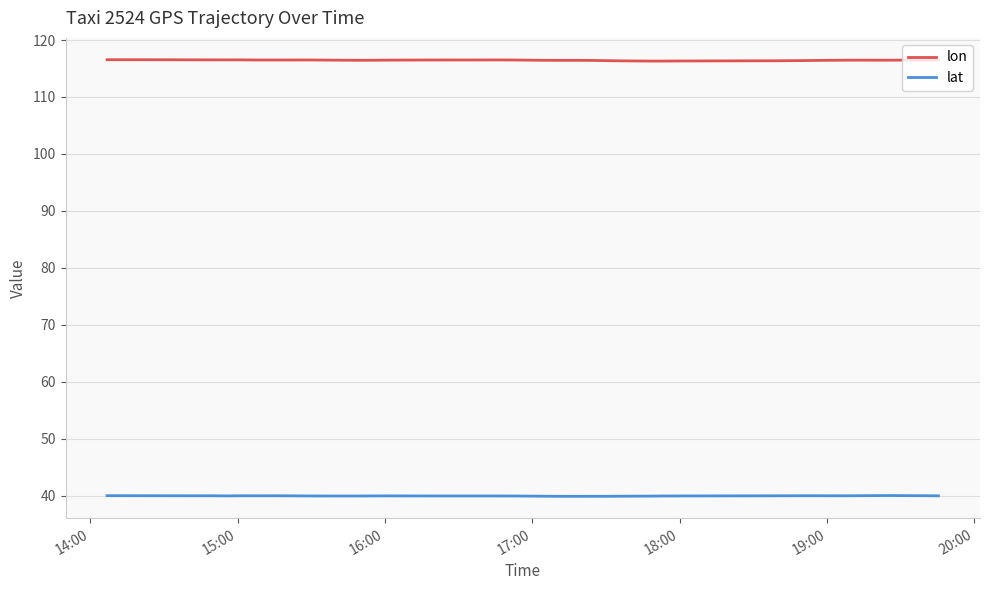

True or false: lat and lon intersect in this chart.

False